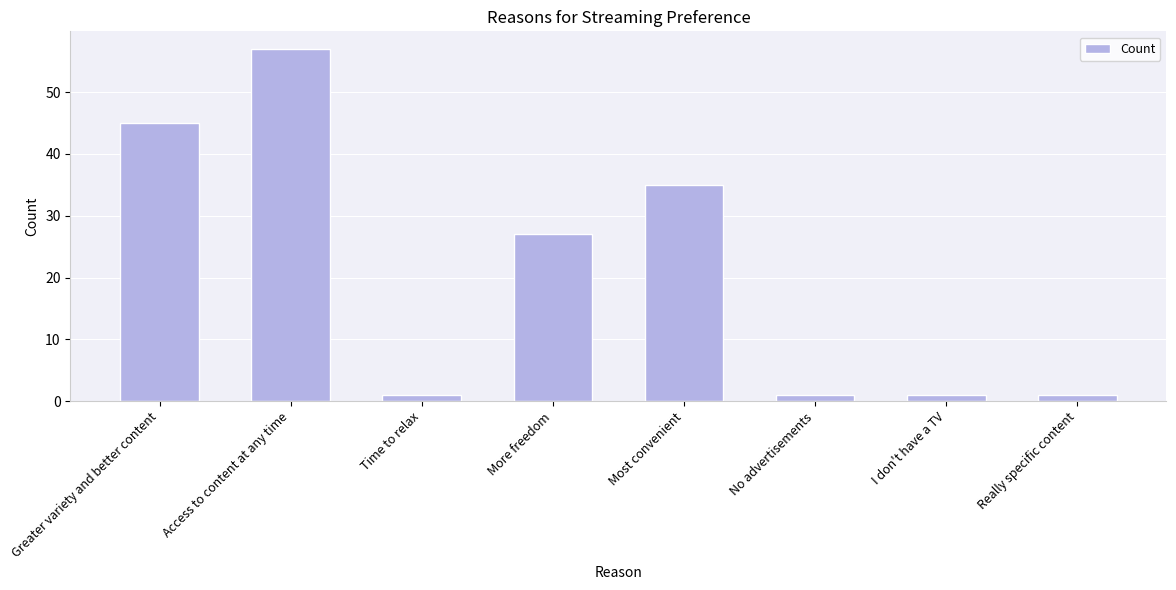

Reading right to left, transcribe all the data shown in this chart.

1	1	1	35	27	1	57	45